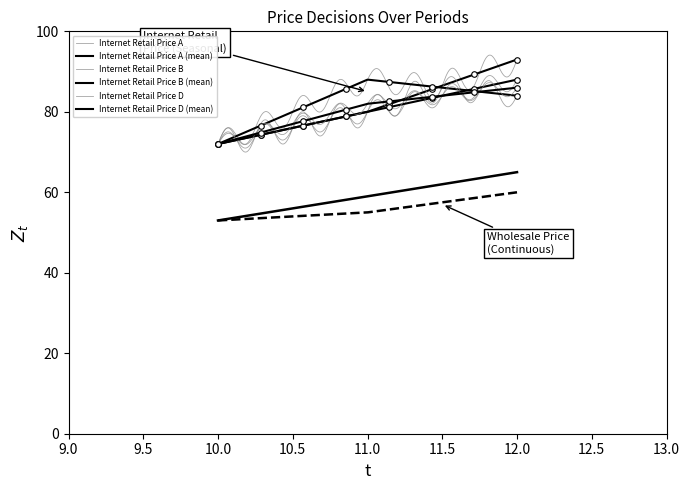

What is the smallest value displayed?

53